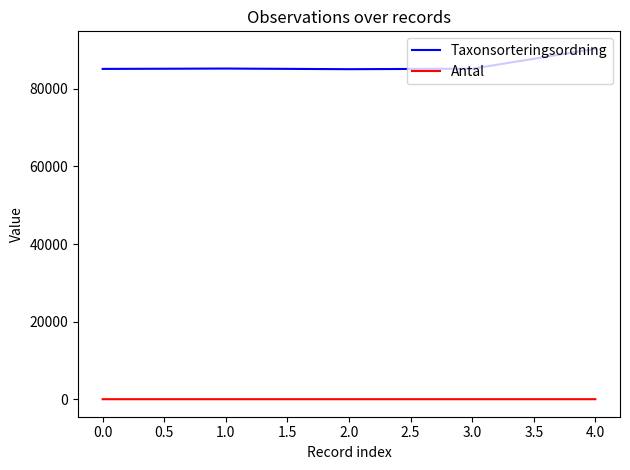

At 0.0, list the series in order from largest to smallest.

Taxonsorteringsordning, Antal